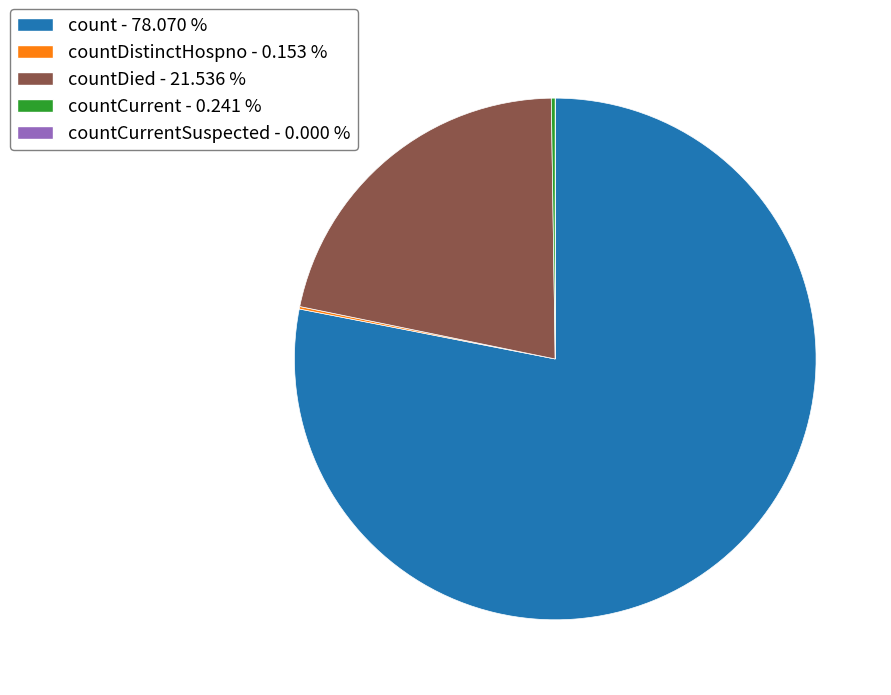

Is there a majority slice in this chart?

Yes